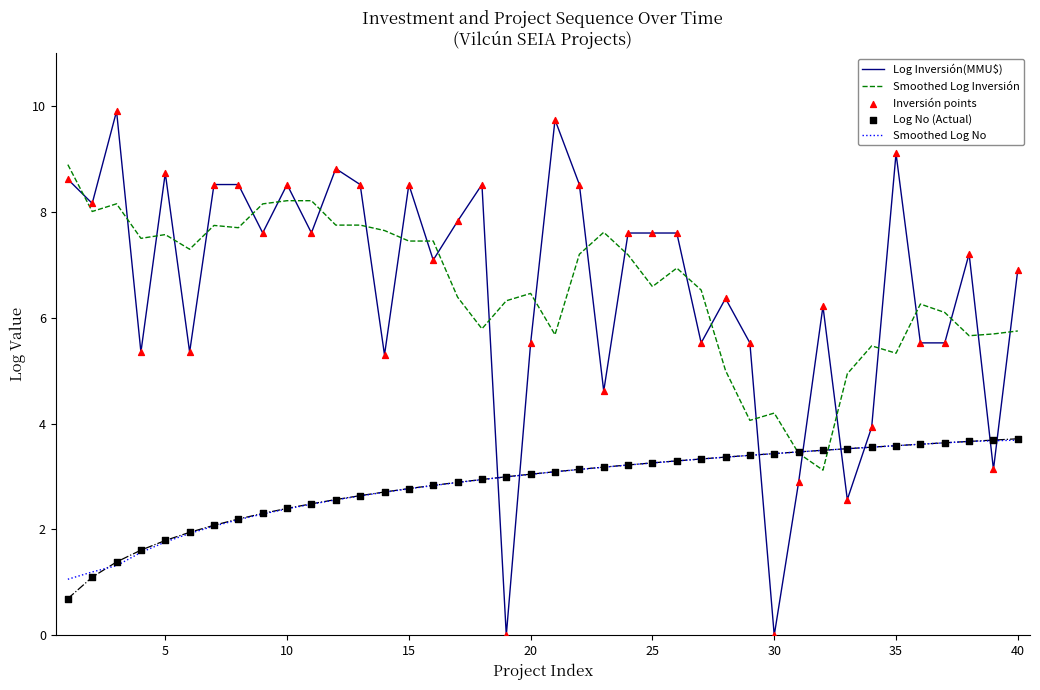

What are all the series names shown in the legend?

Log Inversión(MMU$), Smoothed Log Inversión, Smoothed Log No, Inversión points, Log No (Actual)